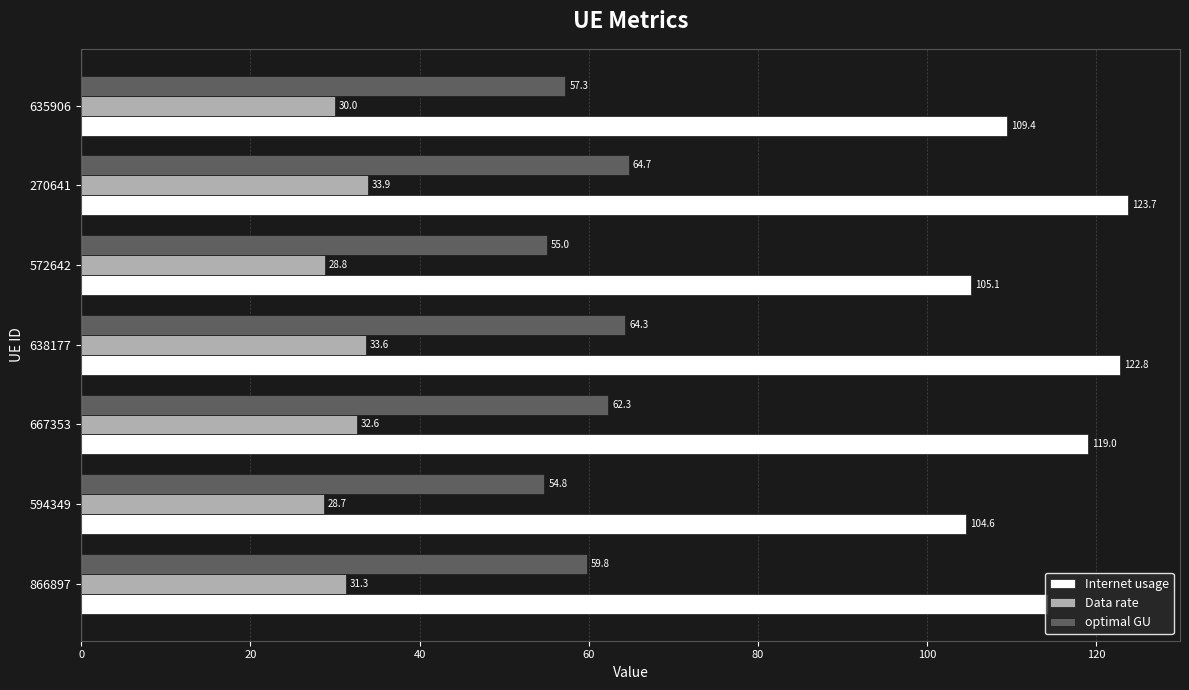

Which label corresponds to the smallest value in the chart?

594349